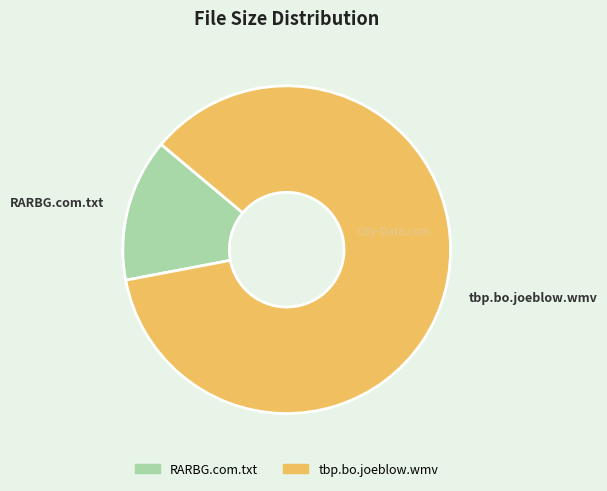

Is there a majority slice in this chart?

Yes